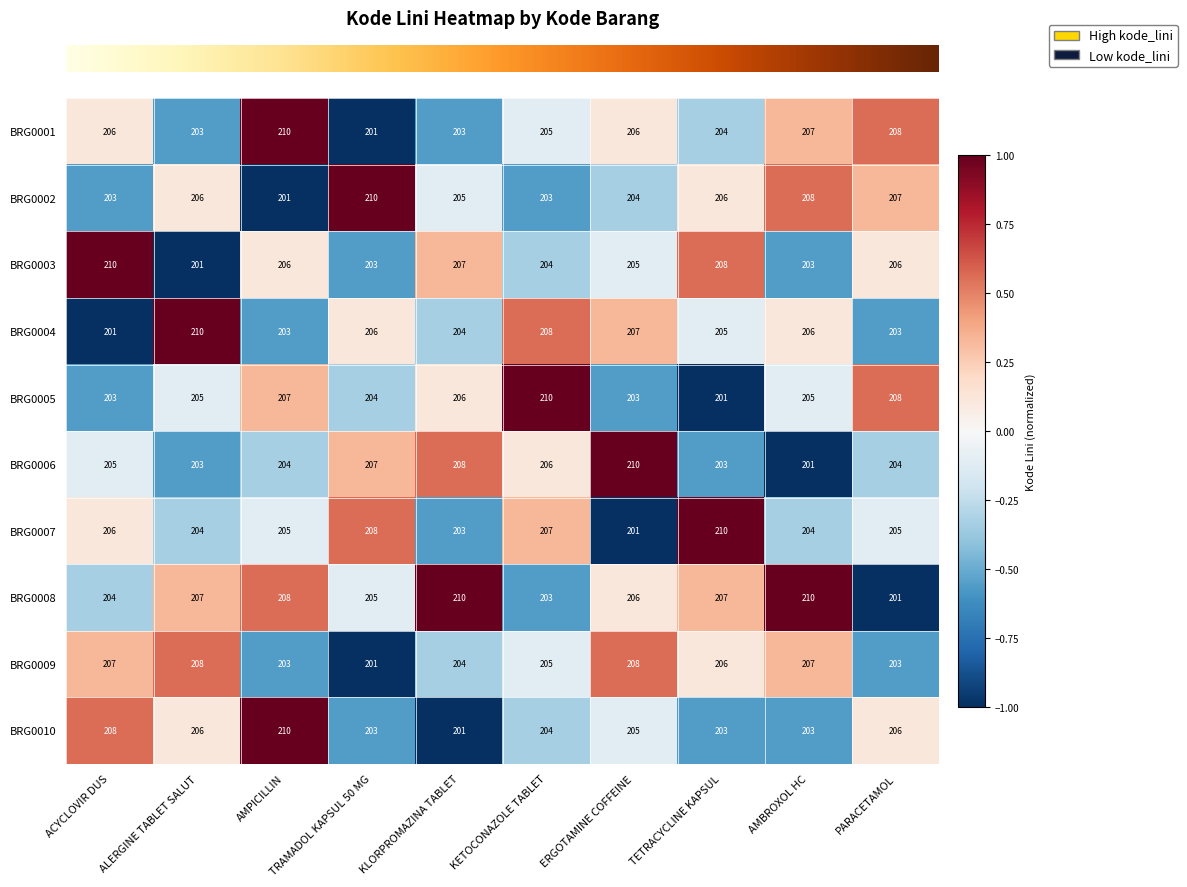

Is it true that BRG0009 equals 201 at TRAMADOL KAPSUL 50 MG?

True